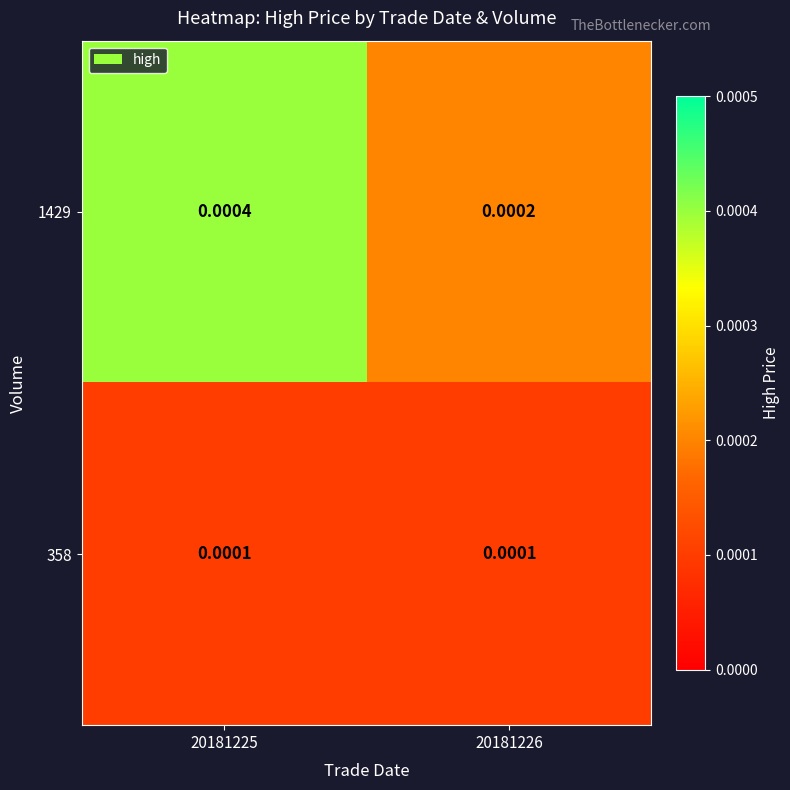

Rank the series by their average value, from highest to lowest.

1429, 358